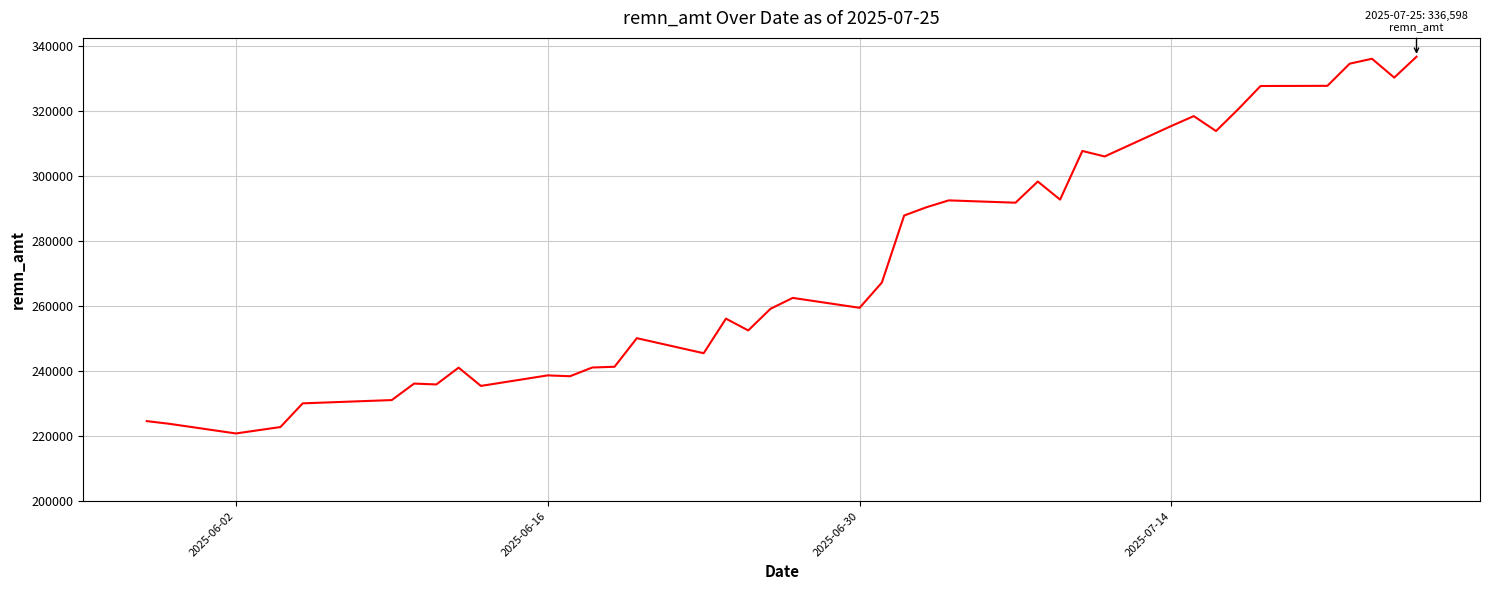

What is the minimum value shown in the chart?

220811